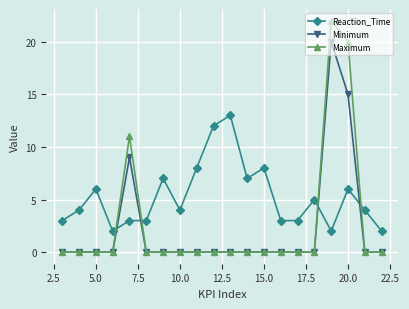

List the series in order of their peak value, lowest first.

Reaction_Time, Minimum, Maximum